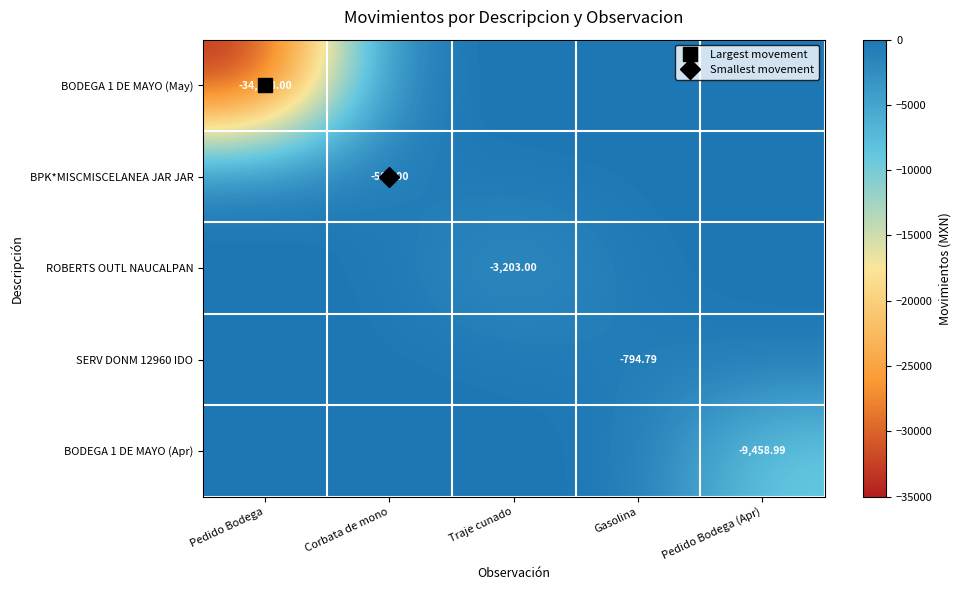

Is it true that SERV DONM 12960 IDO equals 0.0 at Traje cunado?

True